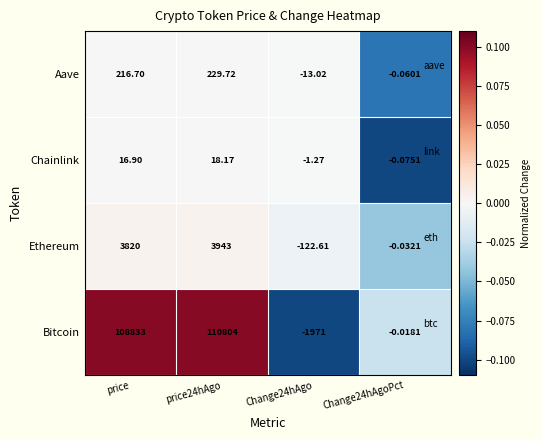

At which label does Chainlink first exceed 16?

price